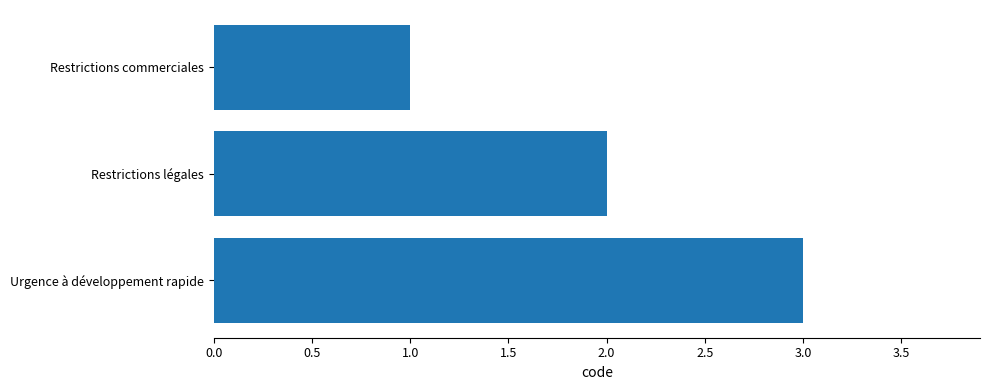

Reading top to bottom, transcribe all the data shown in this chart.

Restrictions commerciales=1	Restrictions légales=2	Urgence à développement rapide=3